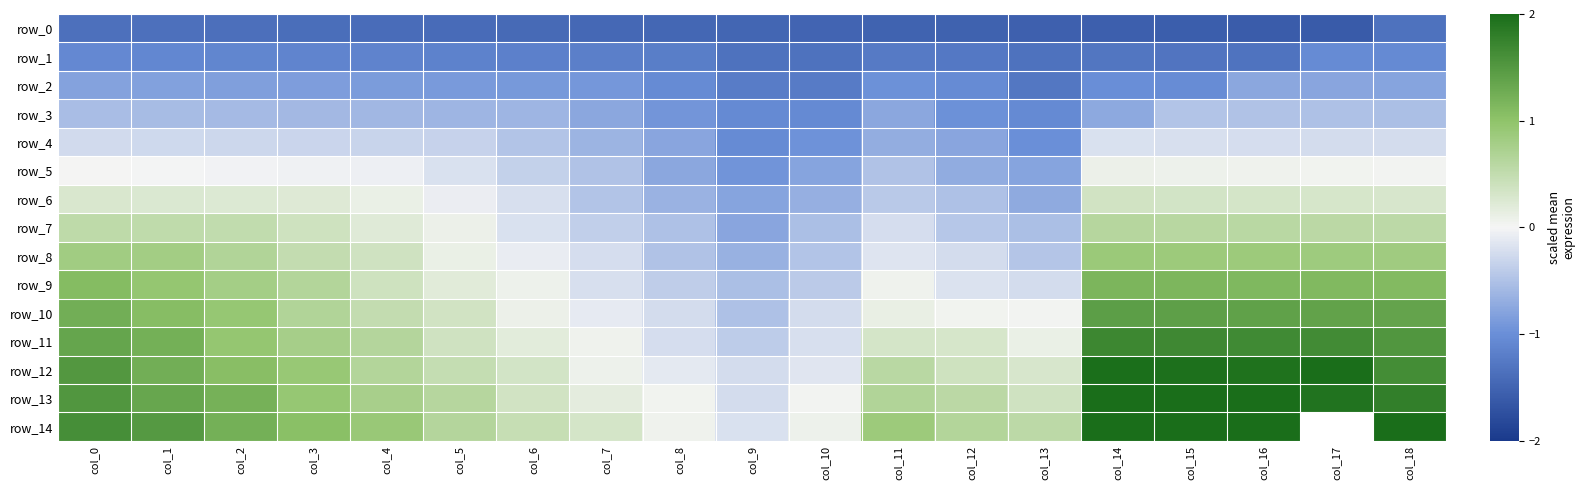

Which series has the widest spread of values?

row_12